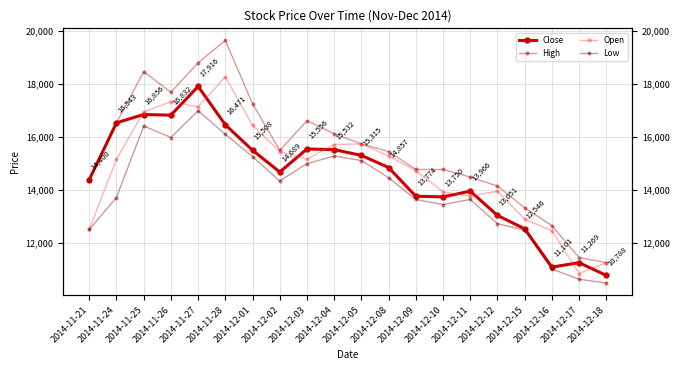

What is the difference between the maximum and minimum values in the Close series?

7128